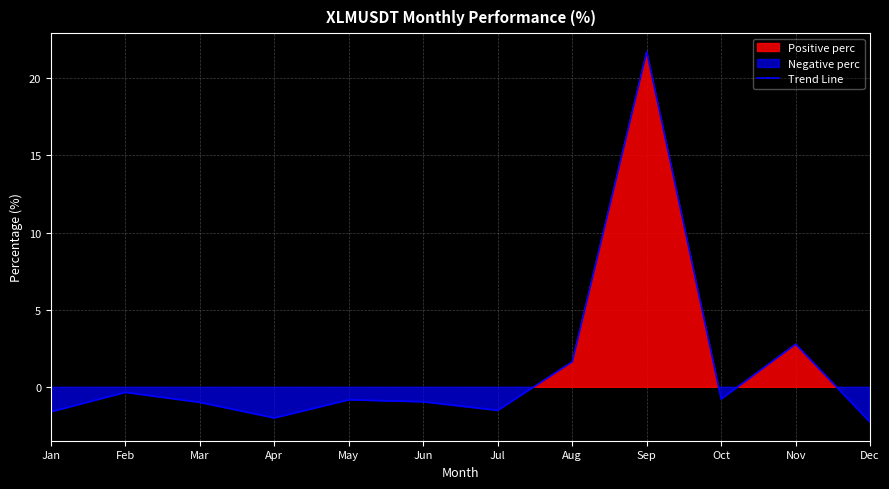

What is the value of the 12th point from the left?

-2.3